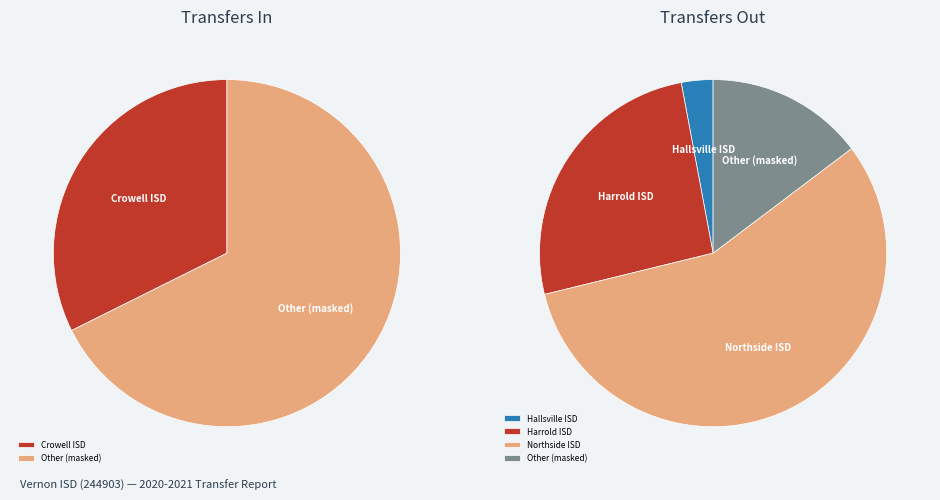

Is it true that Harrold ISD is 36% of the pie?

False